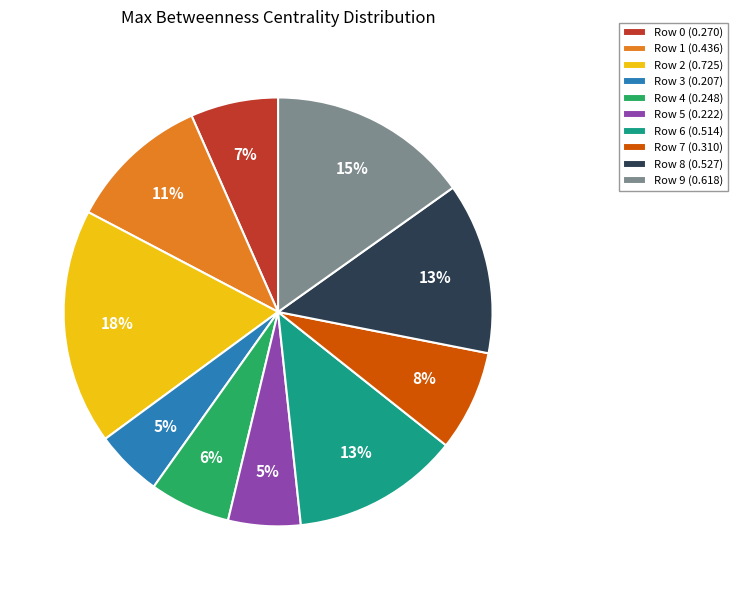

To the nearest percent, what is the difference between the Row 8 and Row 9 slice percentages?

2%